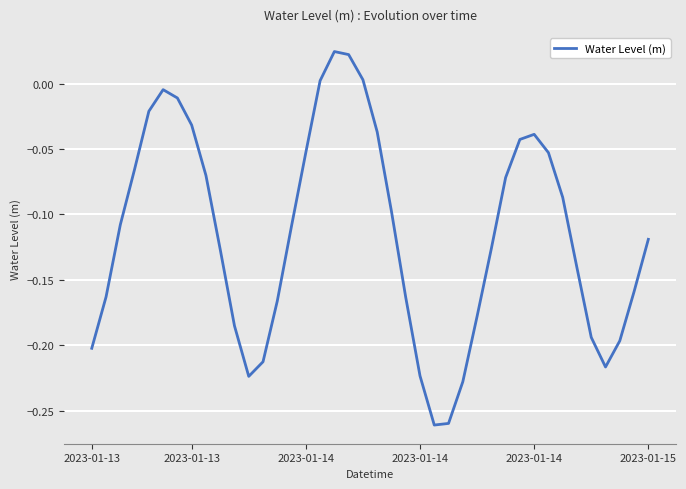

What is the difference between the maximum and minimum values?

0.3